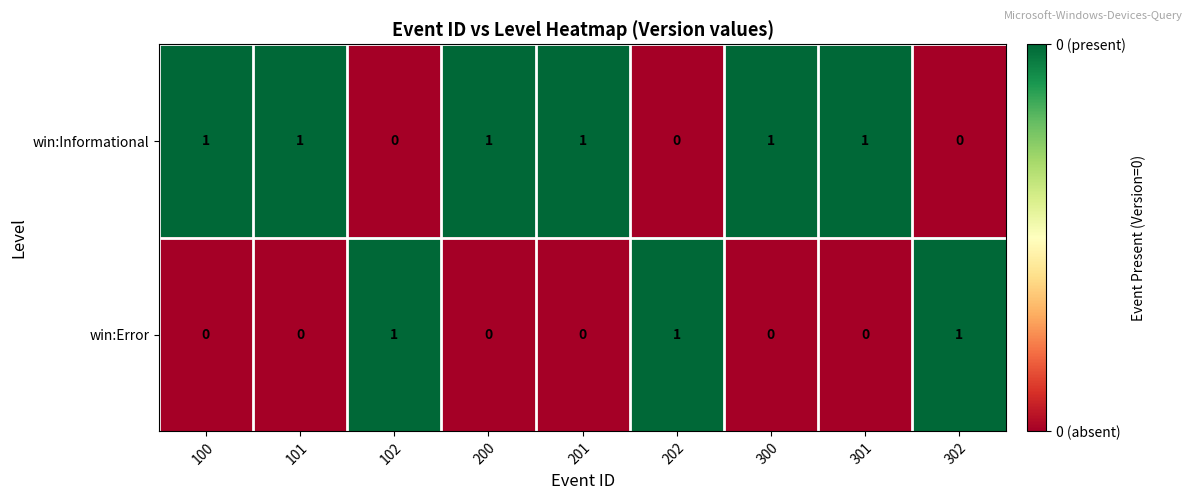

Which series has the largest total across all categories?

win:Informational